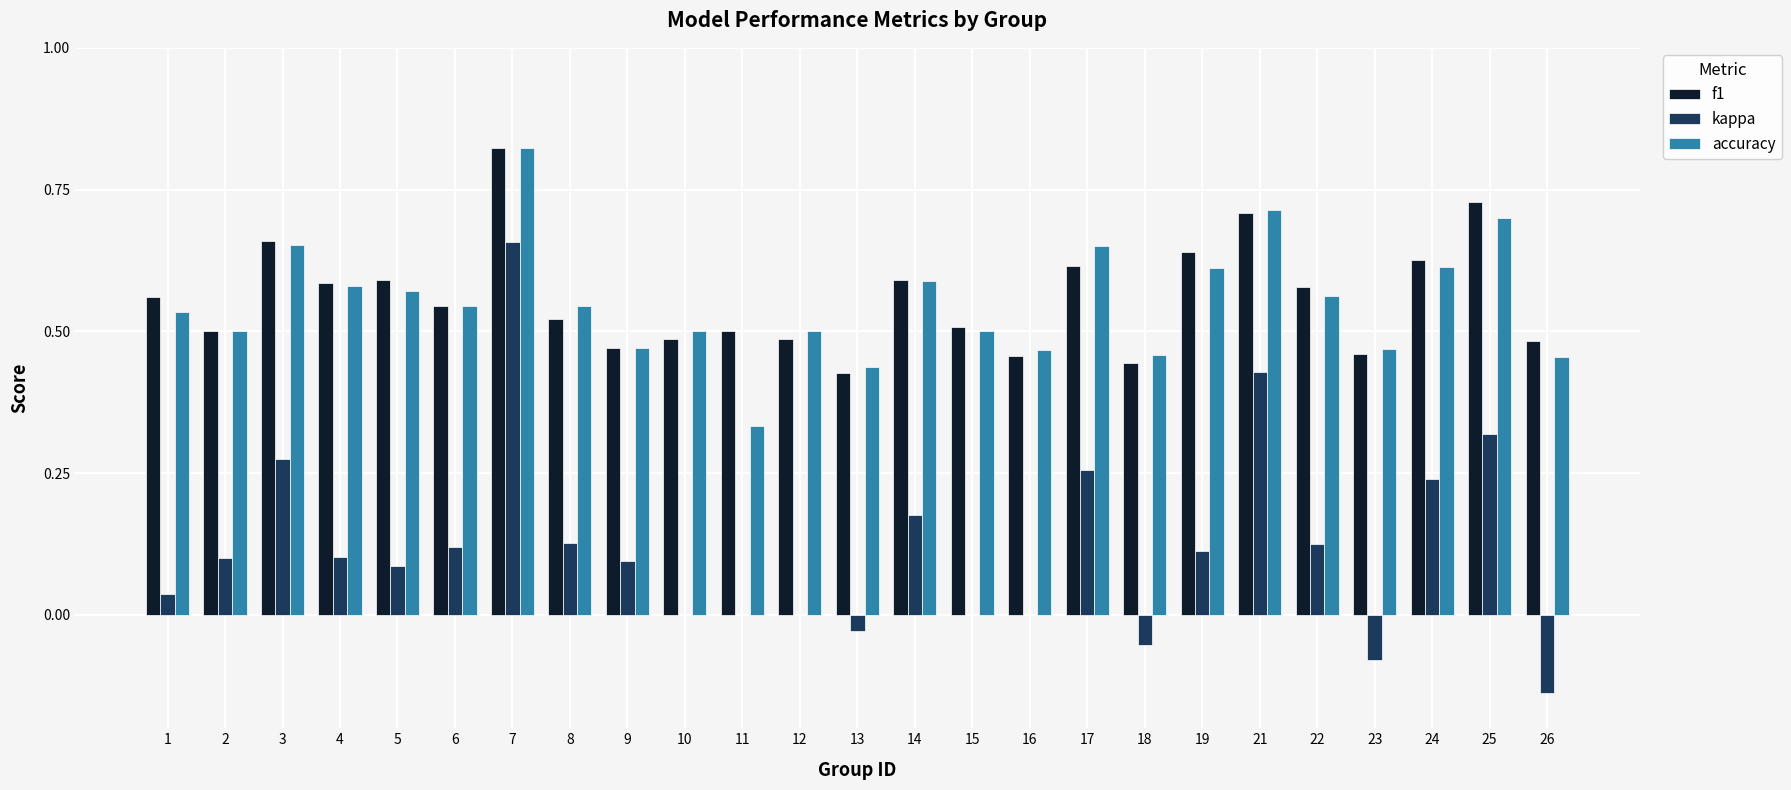

Count the number of data series in this chart.

3